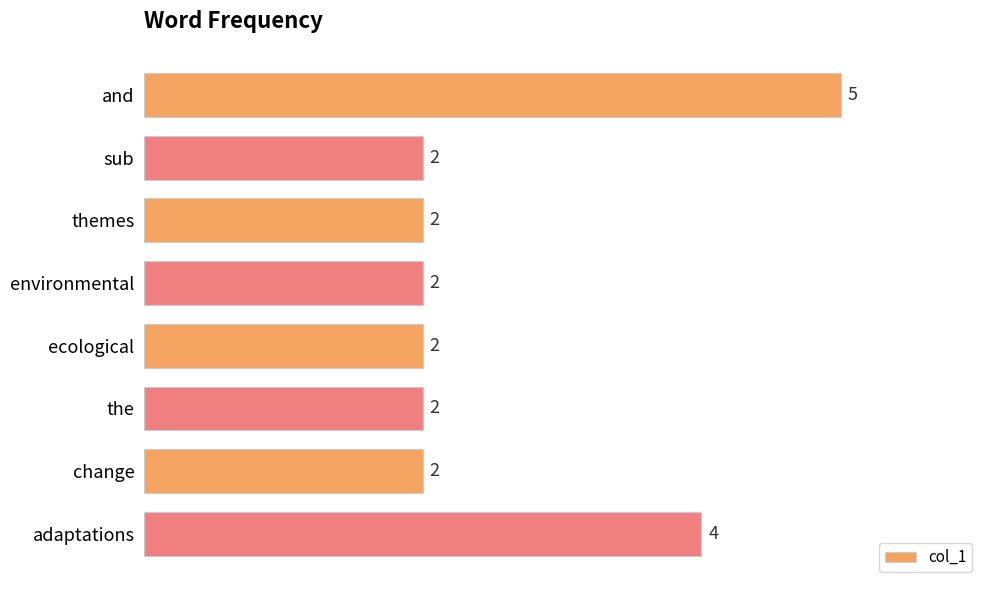

Reading top to bottom, list all the values displayed in this chart.

5	2	2	2	2	2	2	4